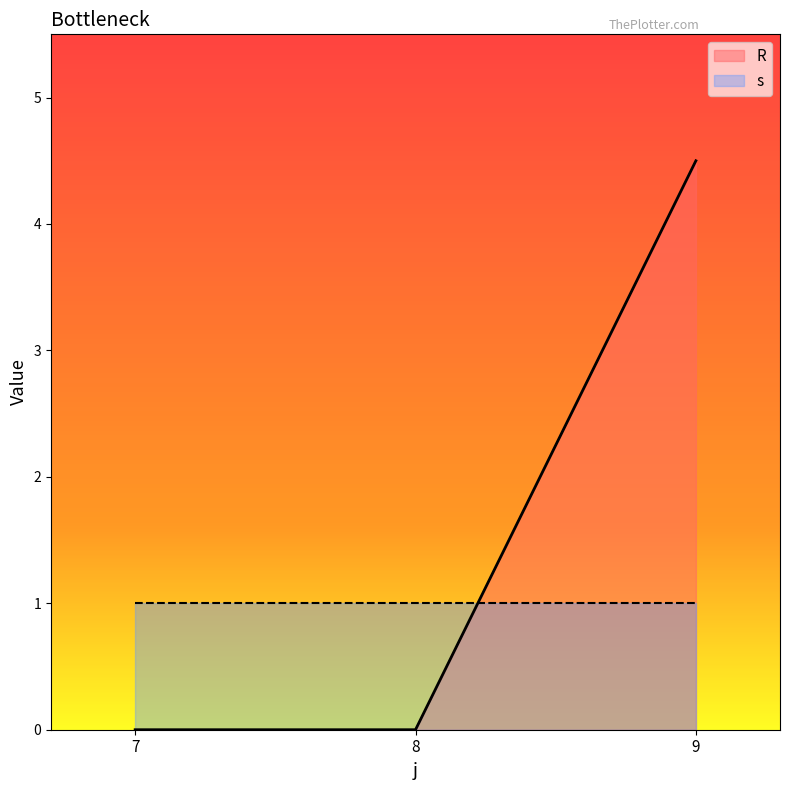

List the labels in order of value, smallest first.

7, 8, 9